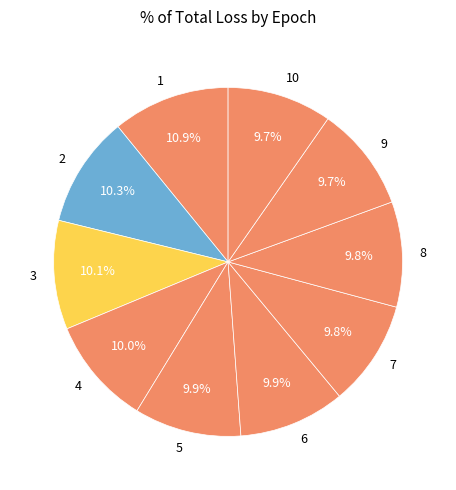

Does 6 represent more than half of the total?

No